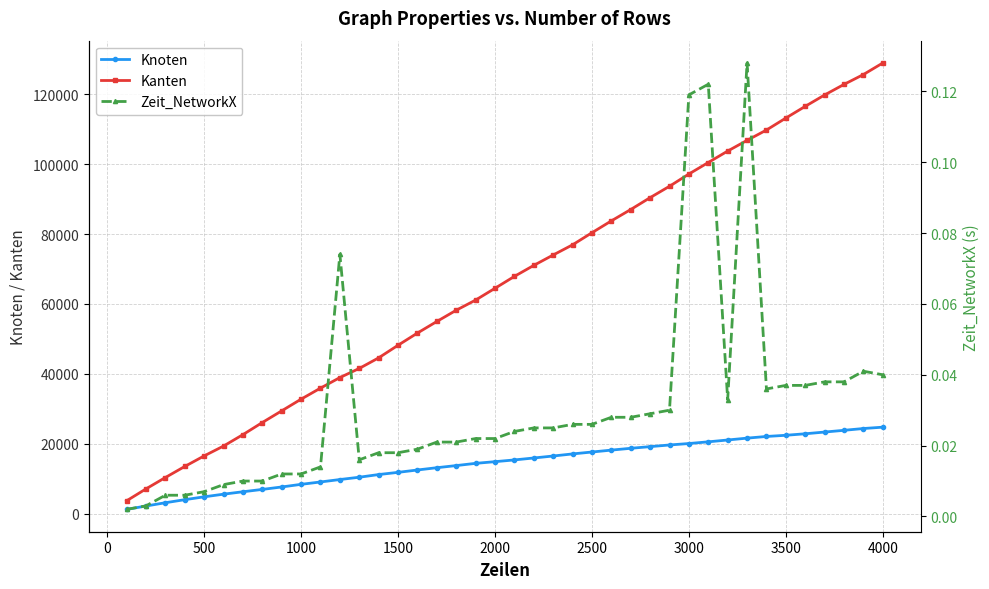

True or false: Kanten has more than 2 interior local peaks.

False